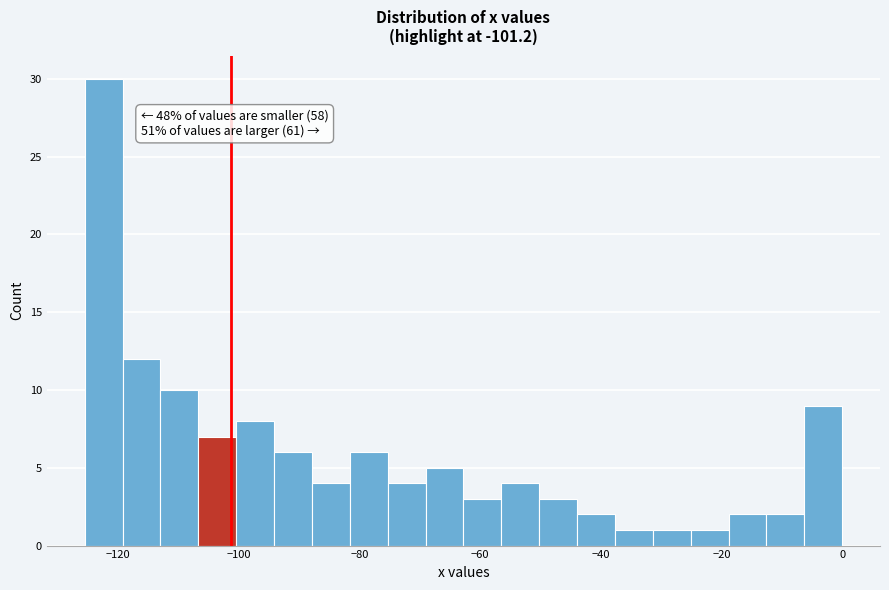

Read against the x-axis, roughly where is the centre of the tallest bar?

-122